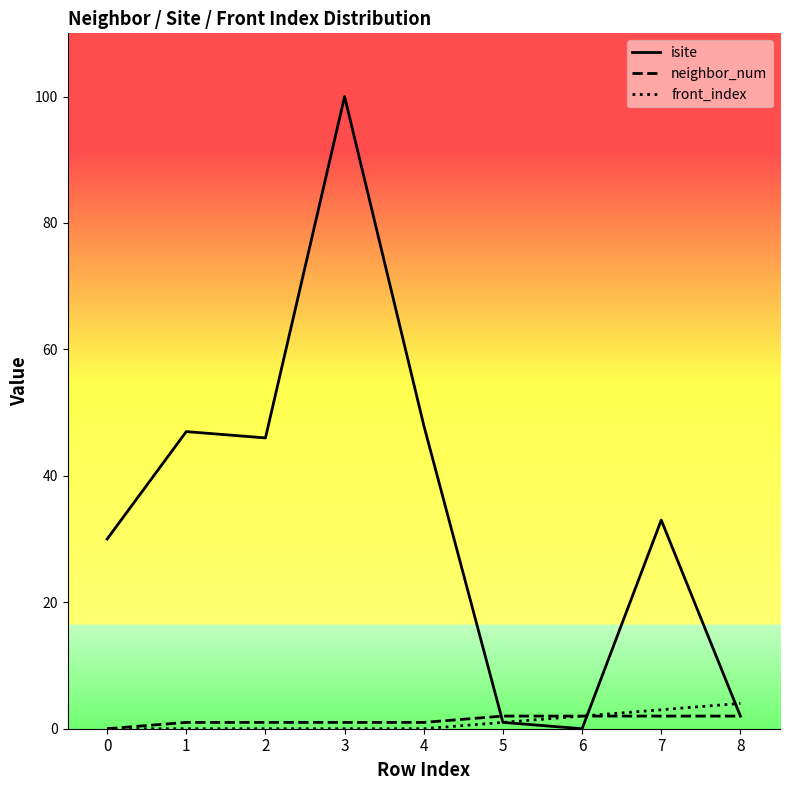

Which category has the highest value in the neighbor_num series?

5